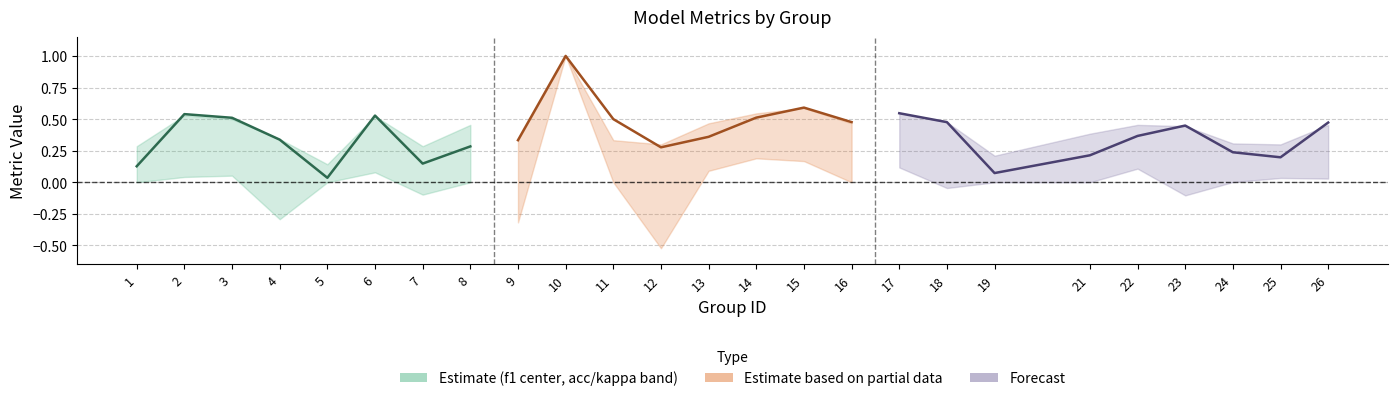

At which category is the sum across all series the highest?

10